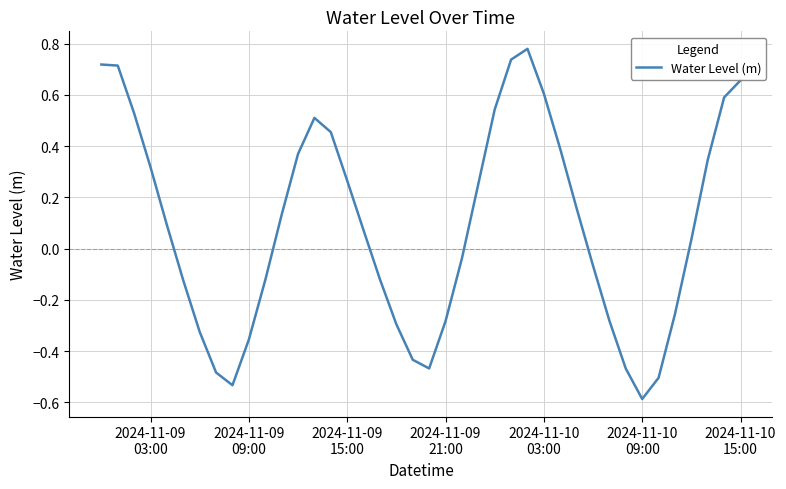

How many lines are shown in the chart?

1